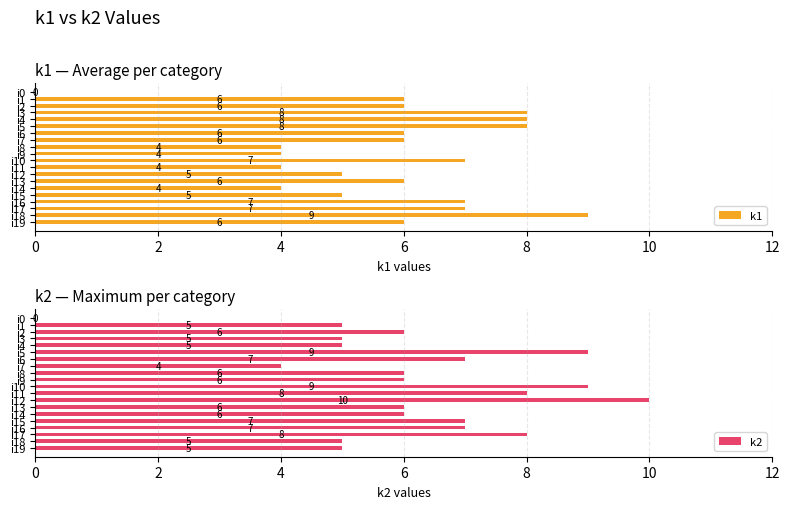

What is the average value of the k2 series?

6